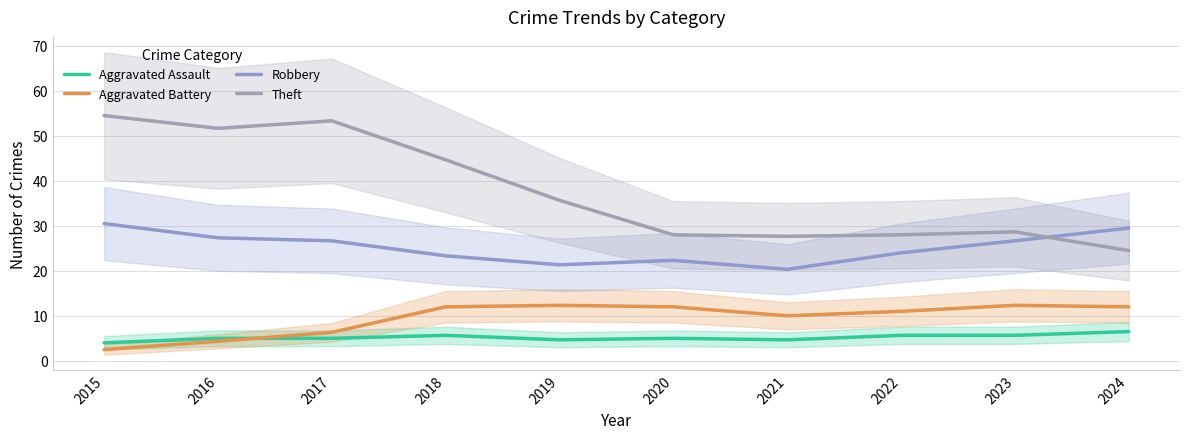

Which series has the widest spread of values?

Theft